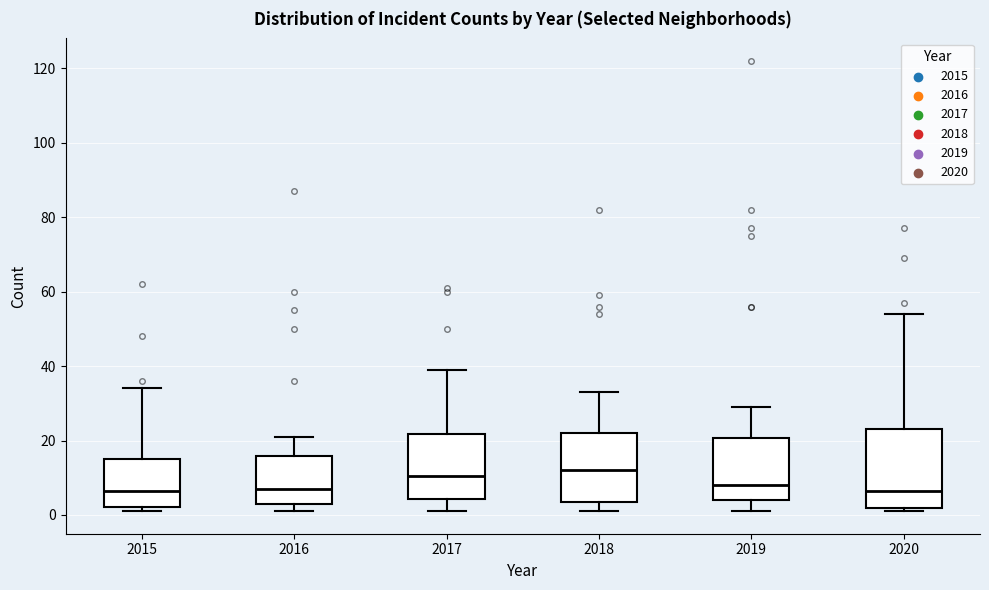

Which box is the tallest, from its lower edge to its upper edge?

2020